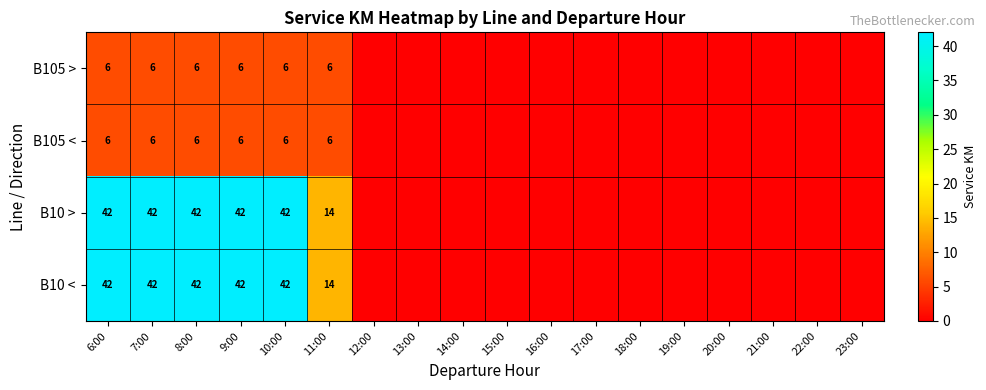

What is the sum of the B105 < values at 7:00 and 9:00?

12